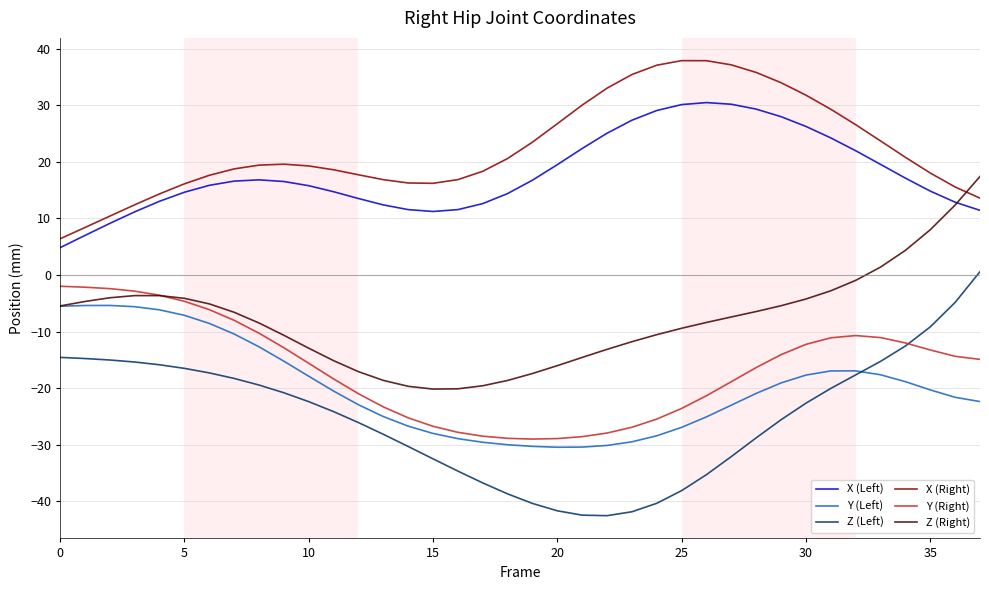

Which series has the widest spread of values?

Z (Left)